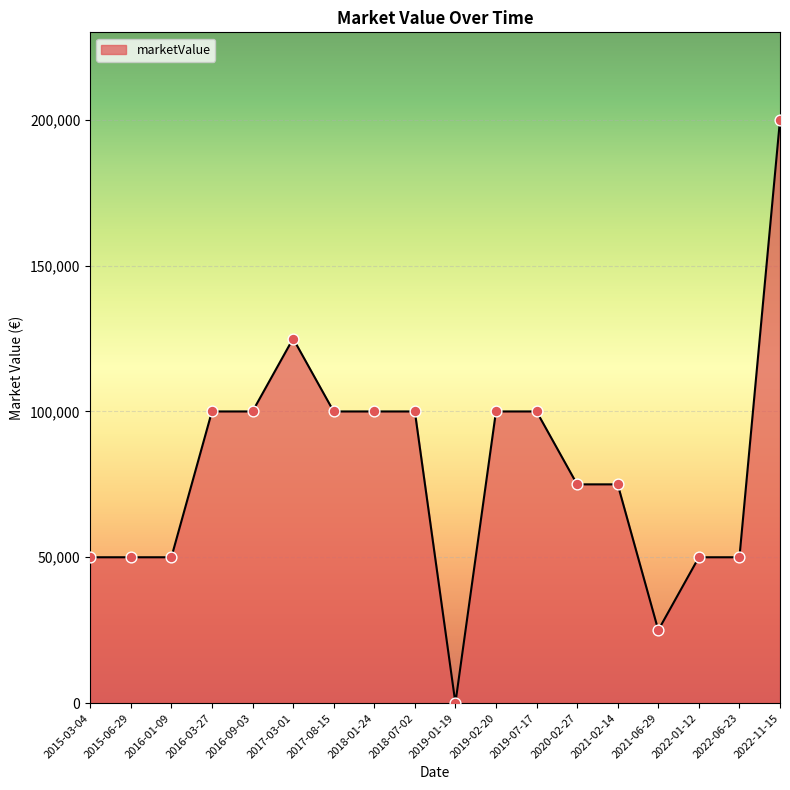

What is the change in value from 2017-03-01 to 2019-01-19?

-125000